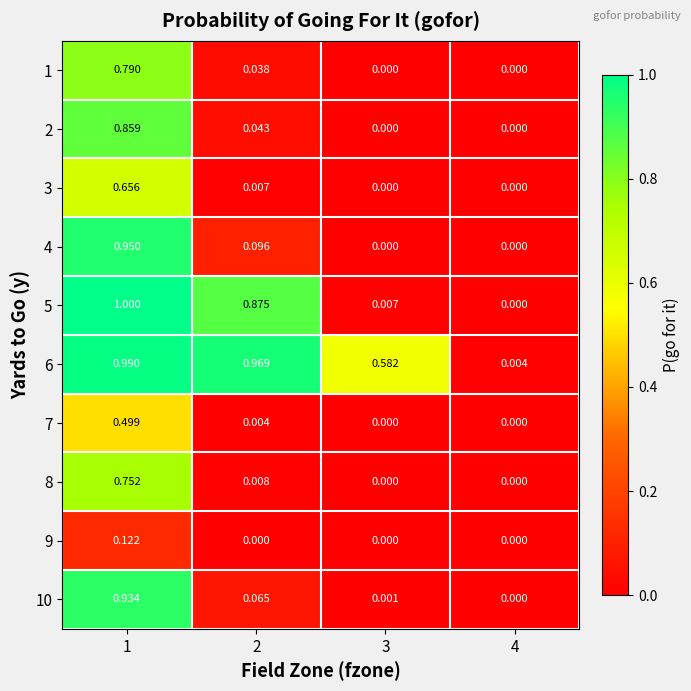

What is the greatest value displayed?

1.0